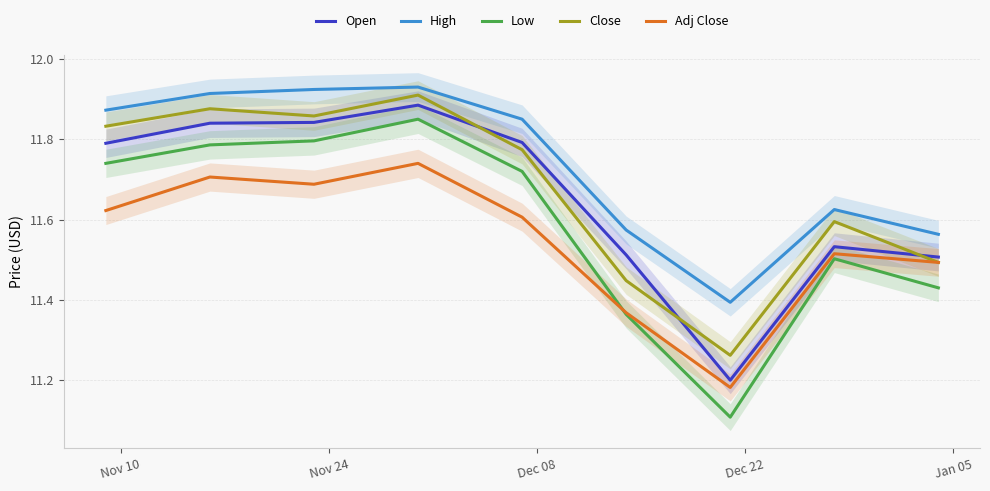

True or false: Adj Close and High intersect in this chart.

False